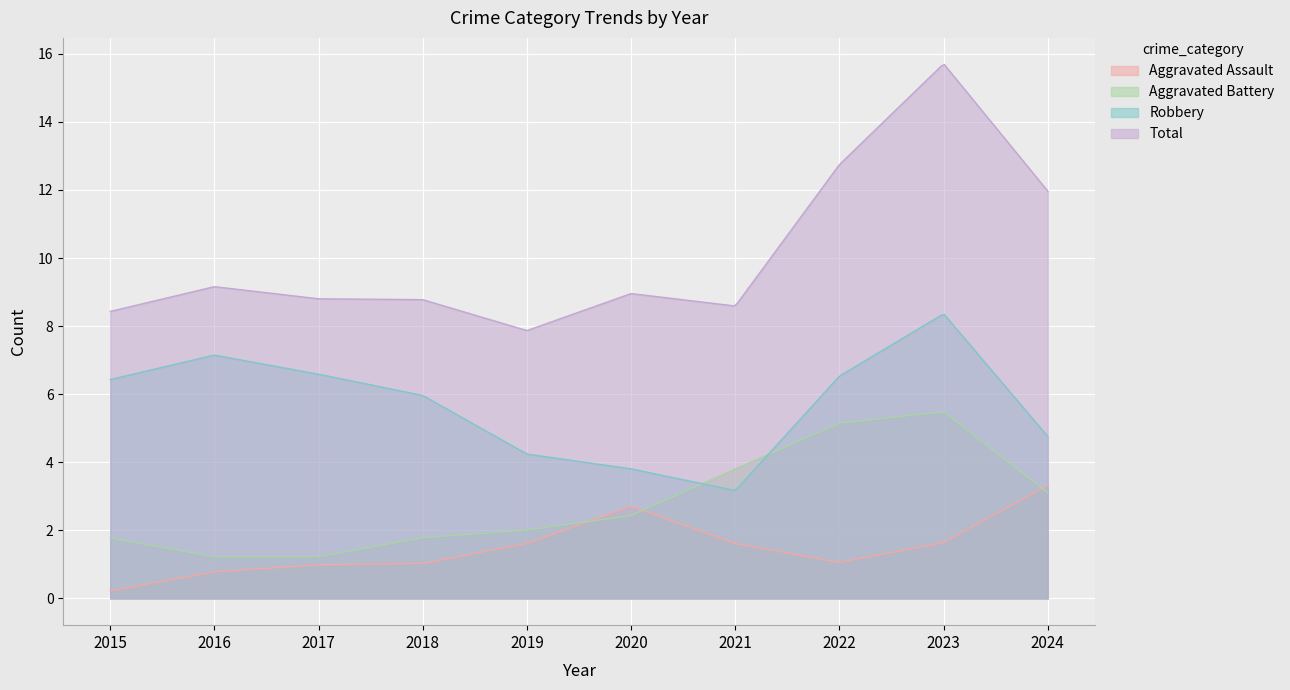

Which series changed the most between 2019 and 2022?

Total